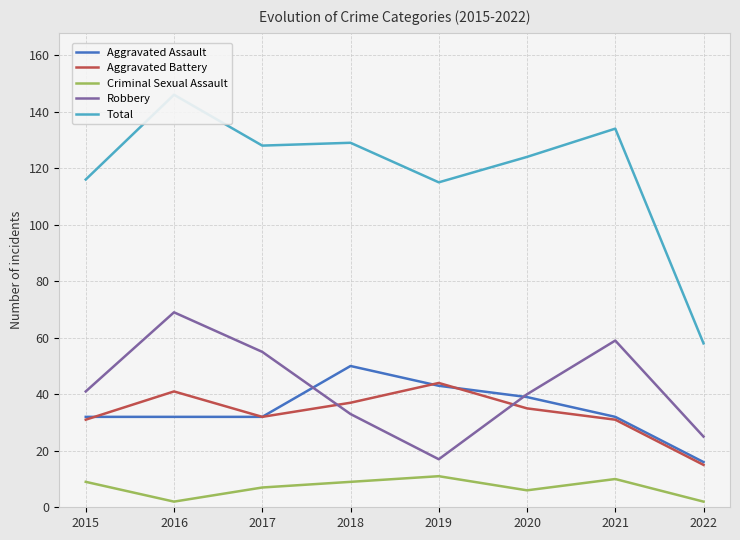

True or false: Criminal Sexual Assault and Aggravated Battery intersect in this chart.

False